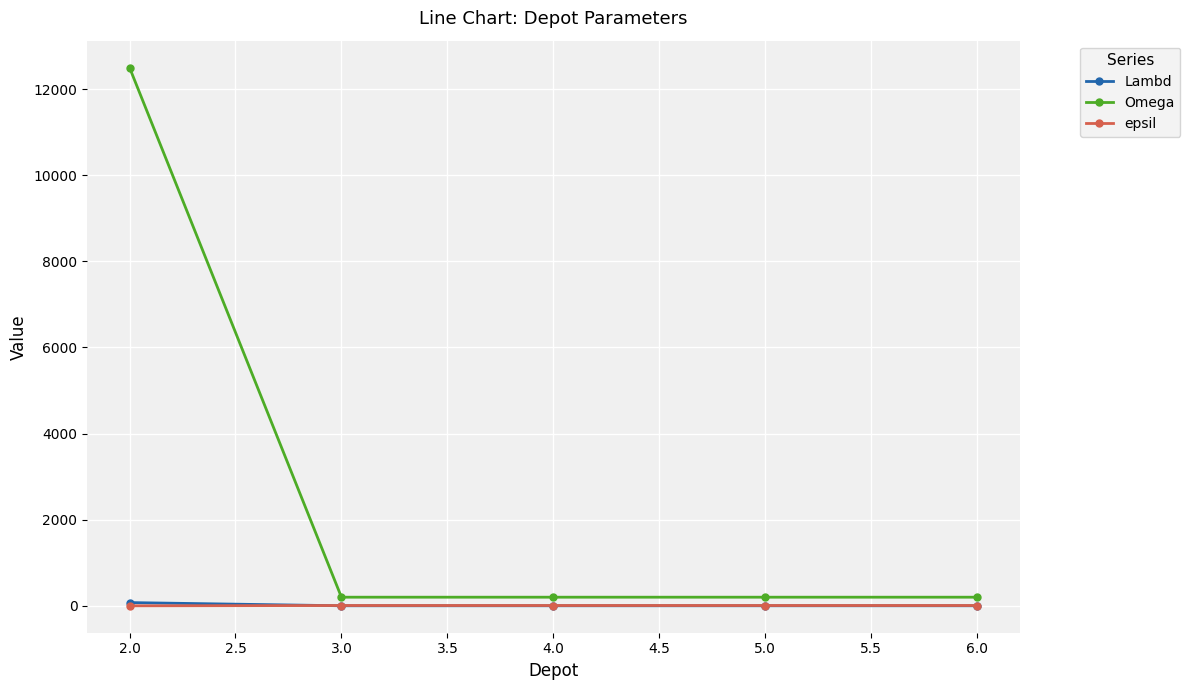

True or false: Lambd and Omega intersect in this chart.

False